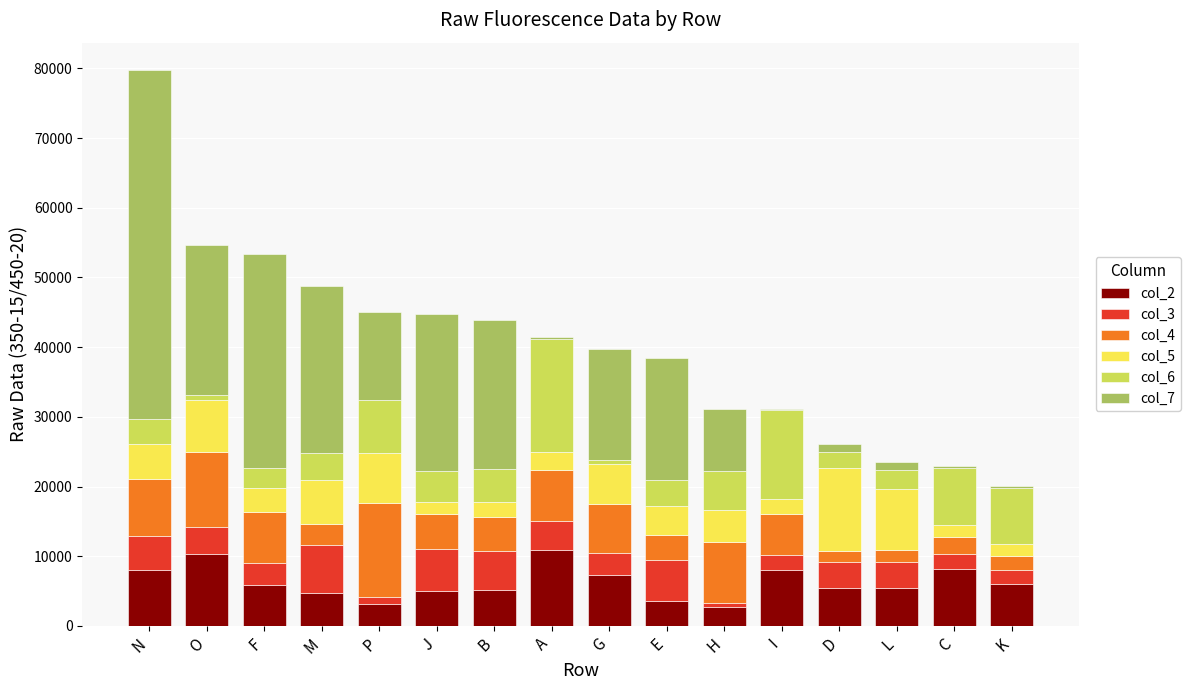

At which category is the sum across all series the highest?

N